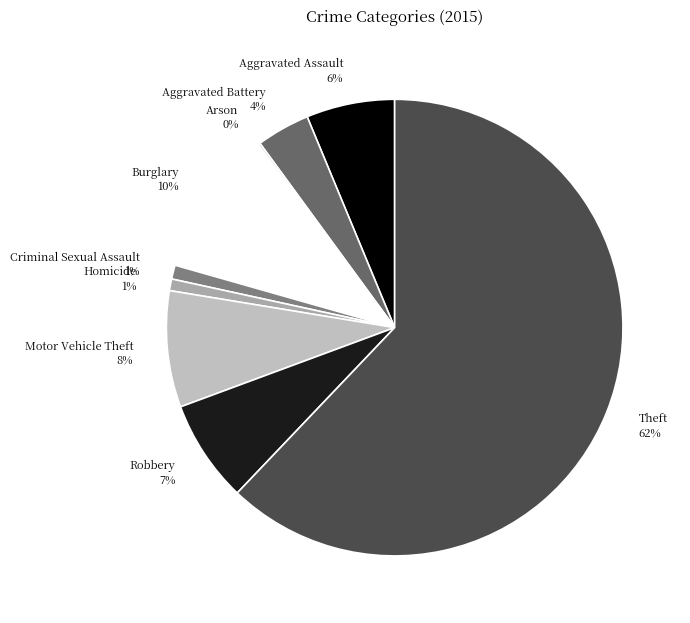

To the nearest percent, what is the difference between the Burglary and Robbery slice percentages?

3%